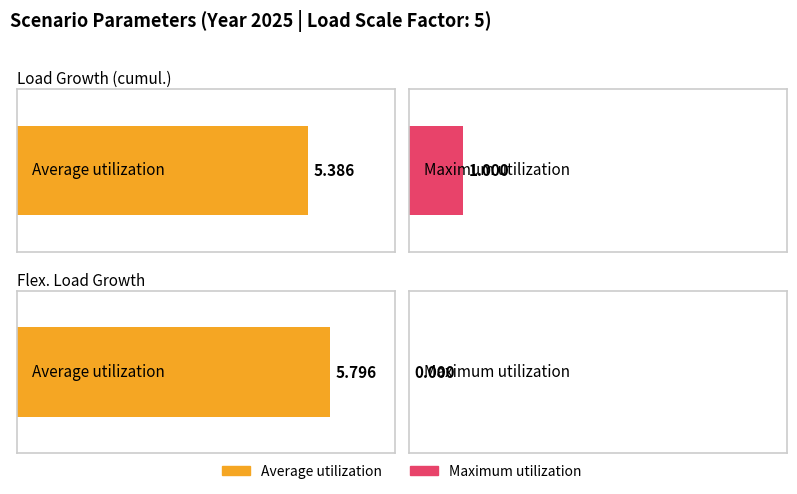

Is it true that Maximum utilization equals 0.5 at Flex. Load Growth?

False